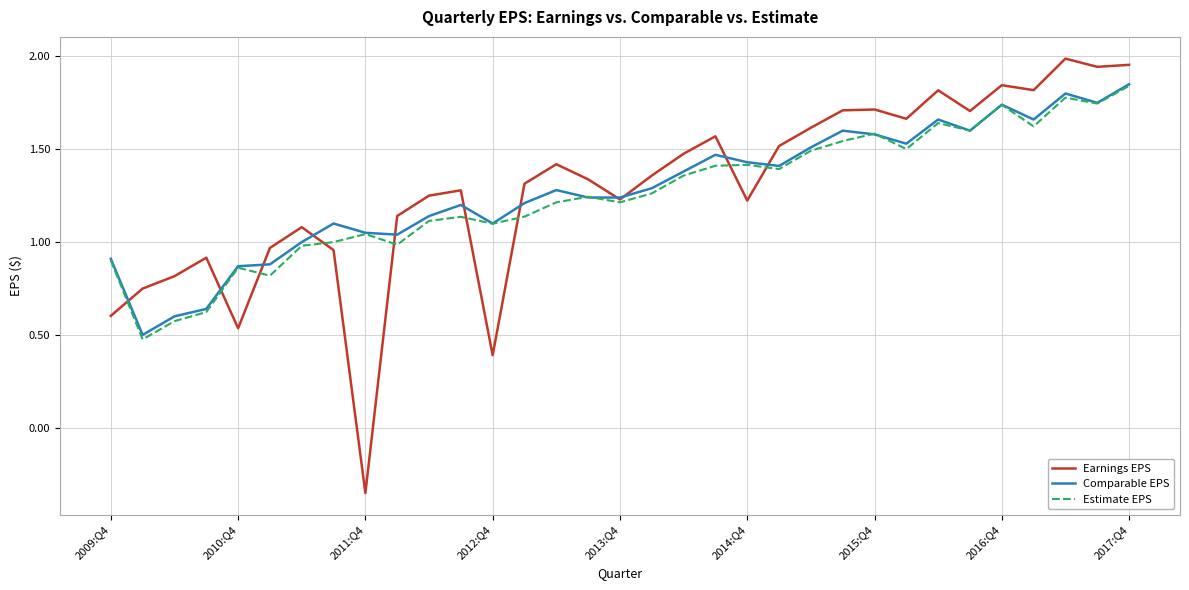

Which series has the widest spread of values?

Earnings EPS